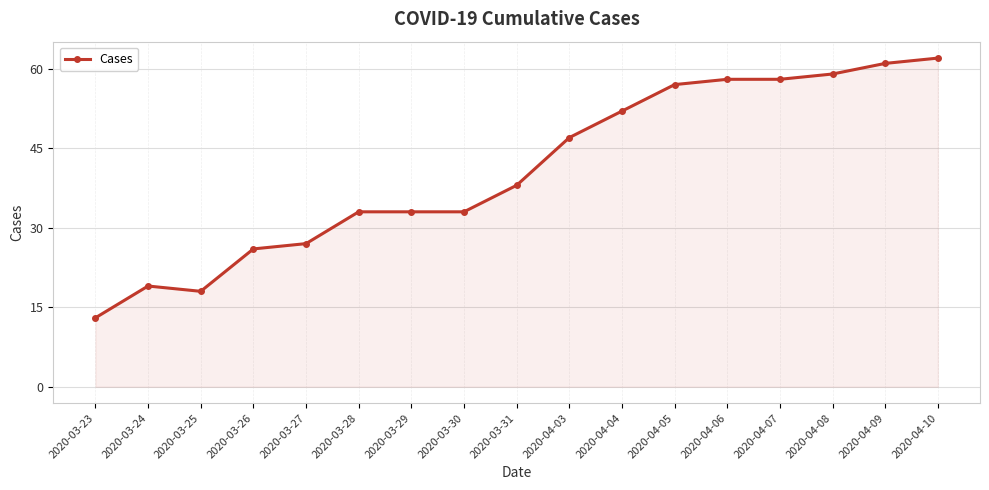

Reading right to left, what are all the values shown in this chart?

2020-04-10=62	2020-04-09=61	2020-04-08=59	2020-04-07=58	2020-04-06=58	2020-04-05=57	2020-04-04=52	2020-04-03=47	2020-03-31=38	2020-03-30=33	2020-03-29=33	2020-03-28=33	2020-03-27=27	2020-03-26=26	2020-03-25=18	2020-03-24=19	2020-03-23=13